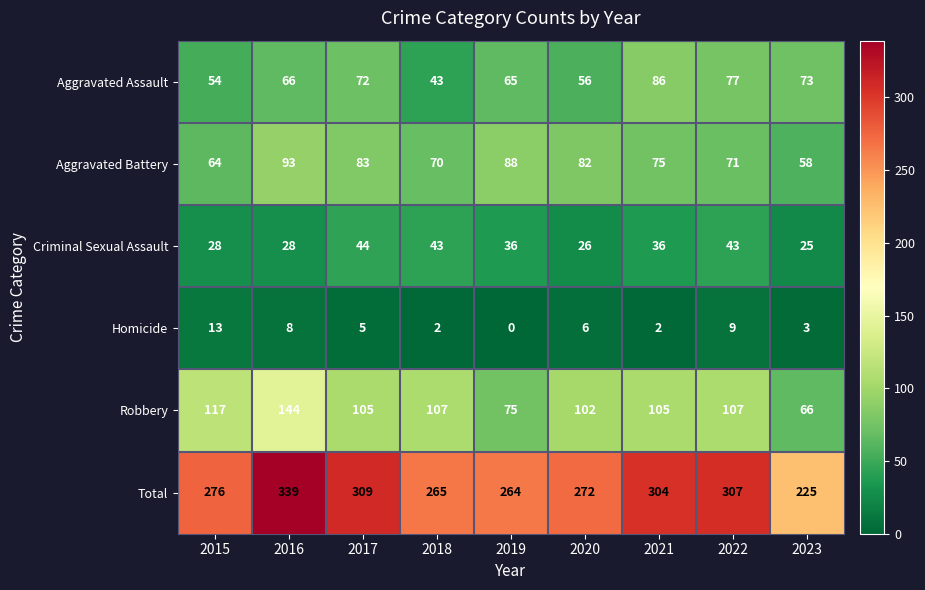

Count the number of categories in the chart.

9